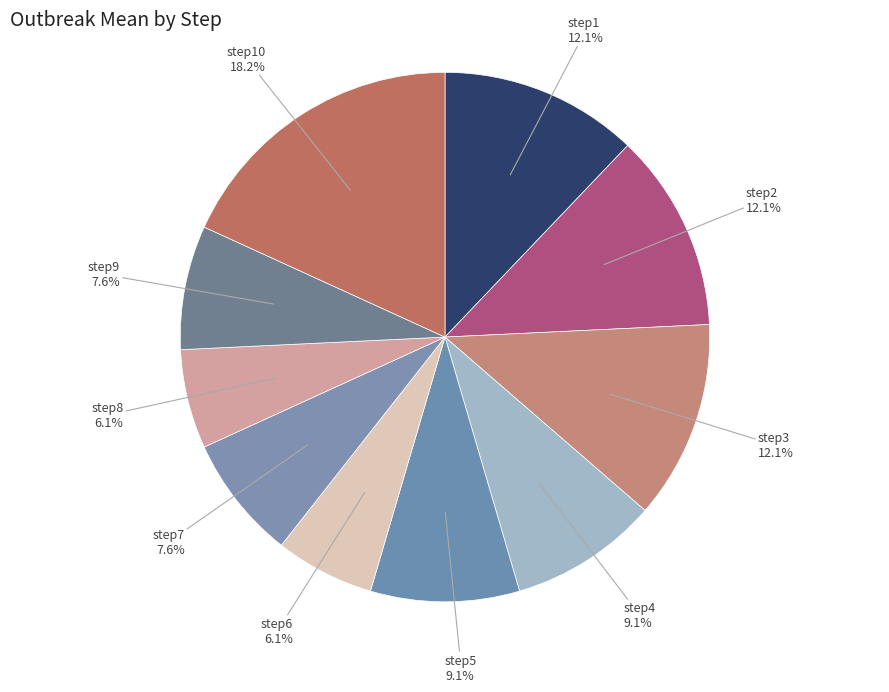

What is the largest slice in the pie chart?

step10